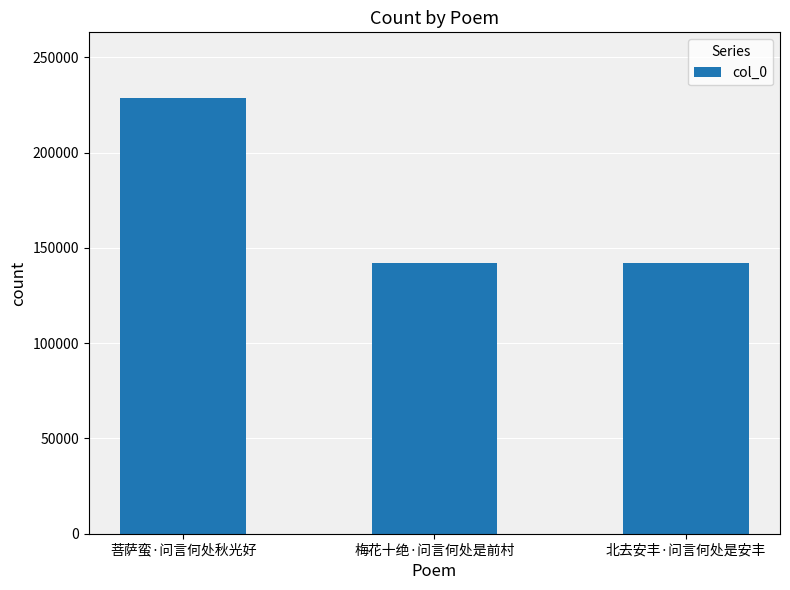

What is the value of the 3rd bar from the left?

141995